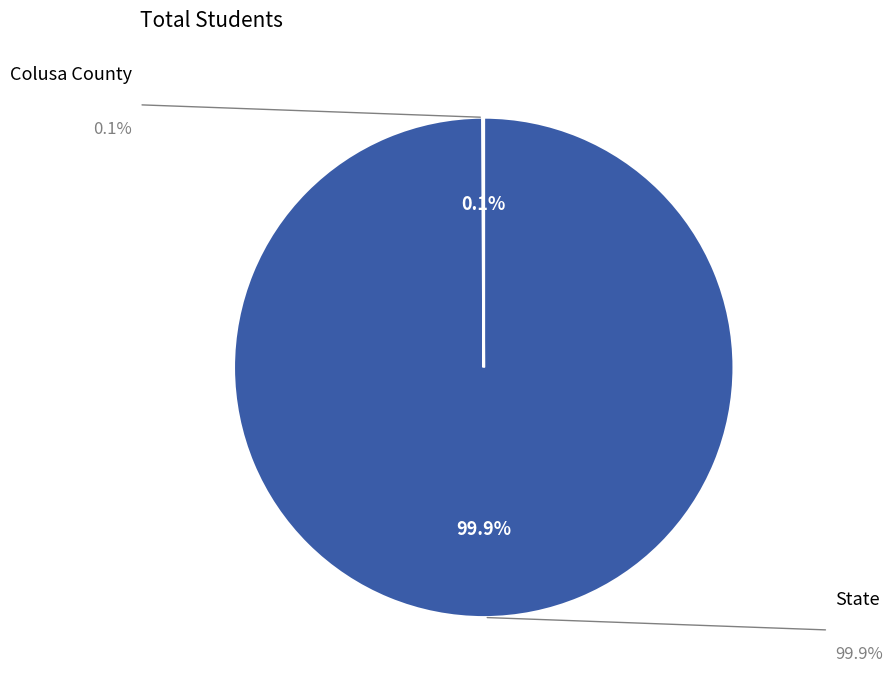

Does any single category account for the majority?

Yes